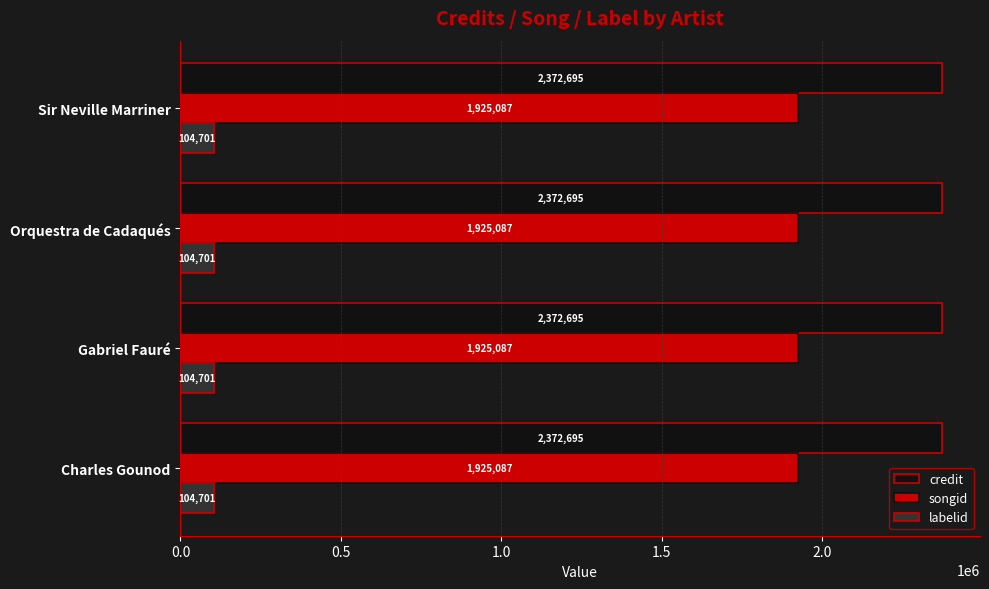

List the series in order of their overall mean, highest first.

credit, songid, labelid